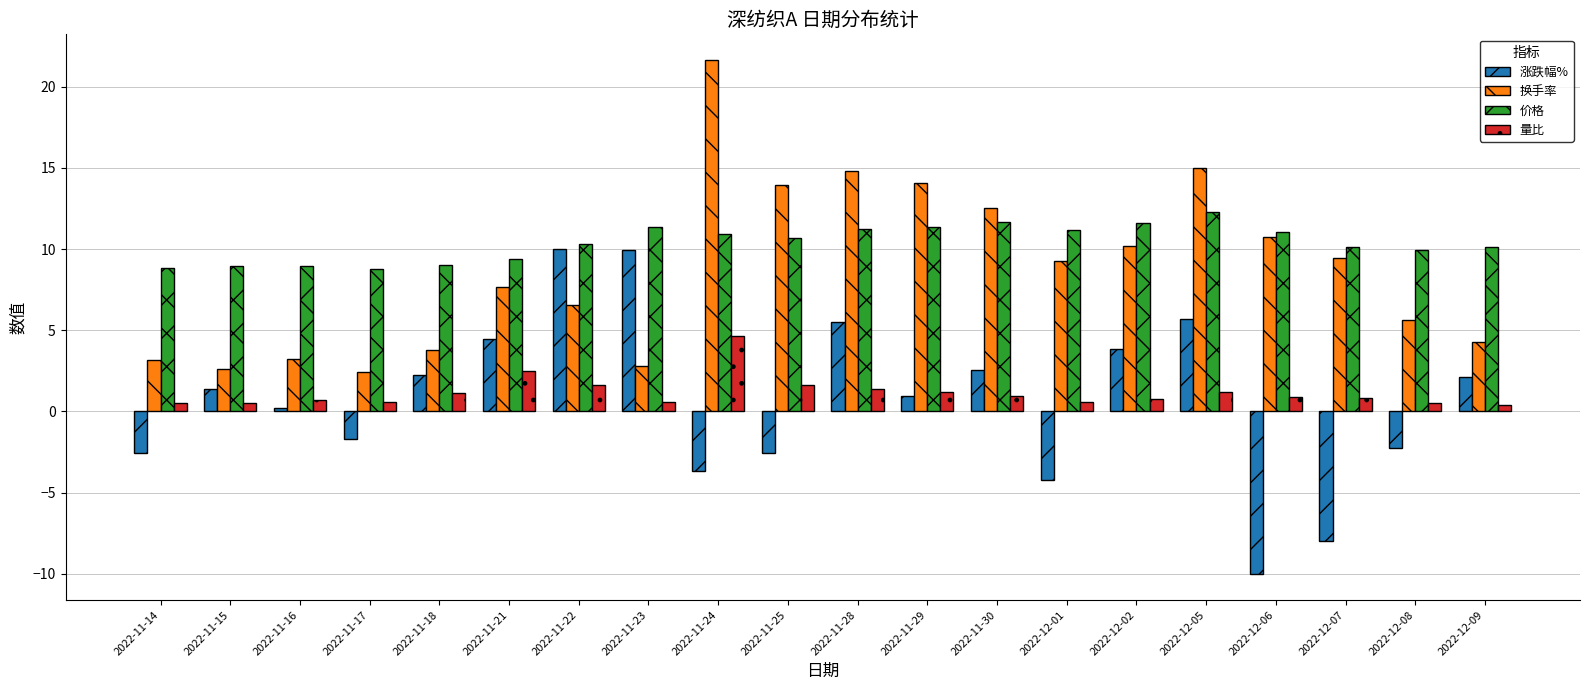

How many values in 涨跌幅% are below zero?

8